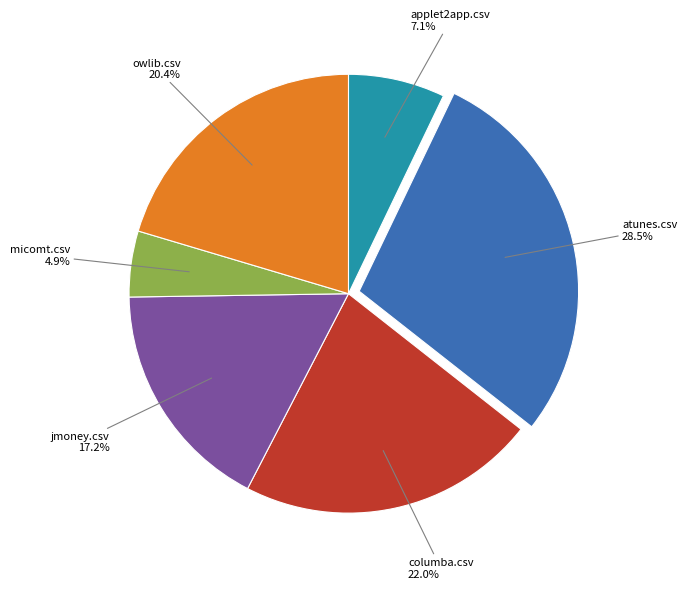

Between micomt.csv and applet2app.csv, which is larger?

applet2app.csv